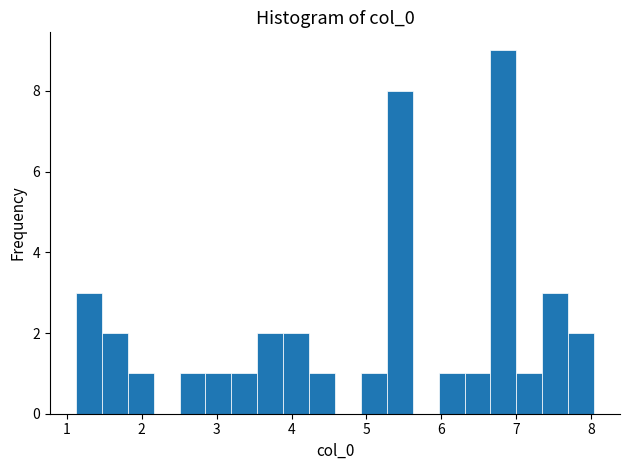

Around what value on the x-axis is the tallest bar? Give the approximate position of its centre, as read against the axis.

6.8